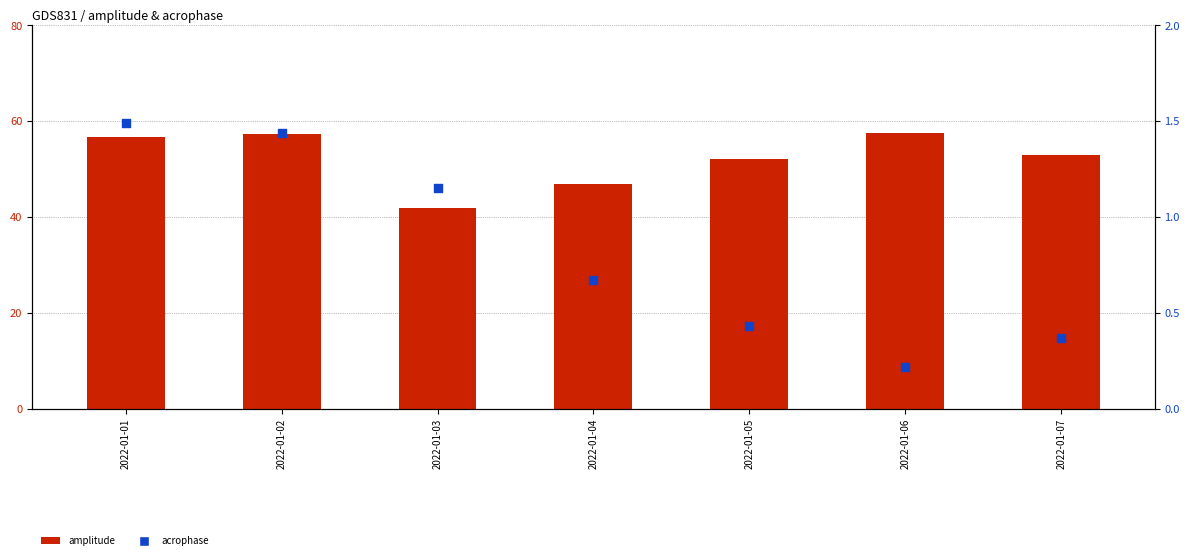

Which series has the largest total across all categories?

amplitude